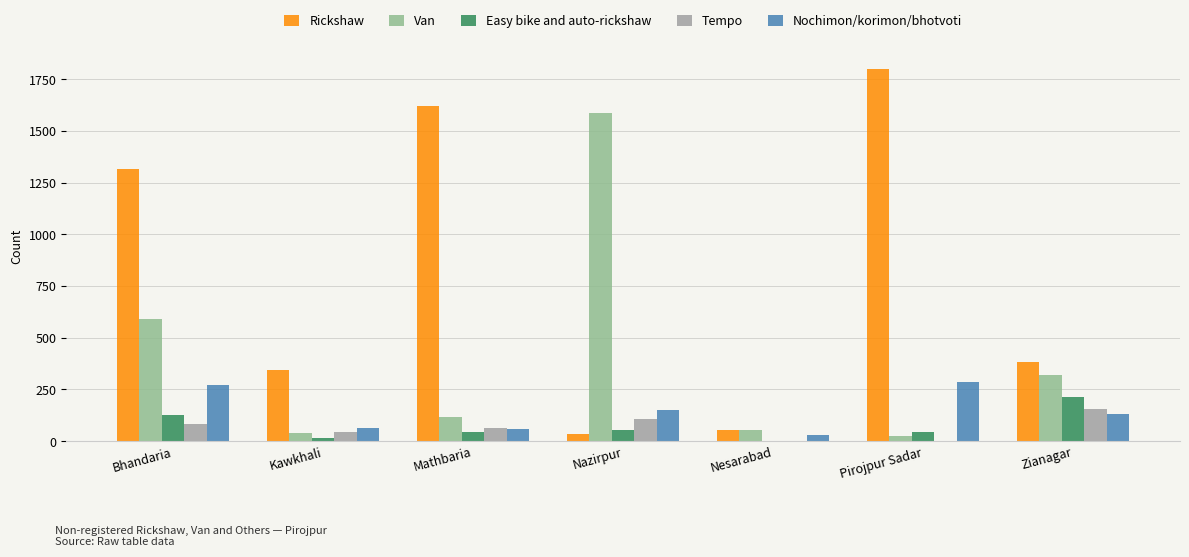

At which label is Rickshaw closest to 918?

Bhandaria